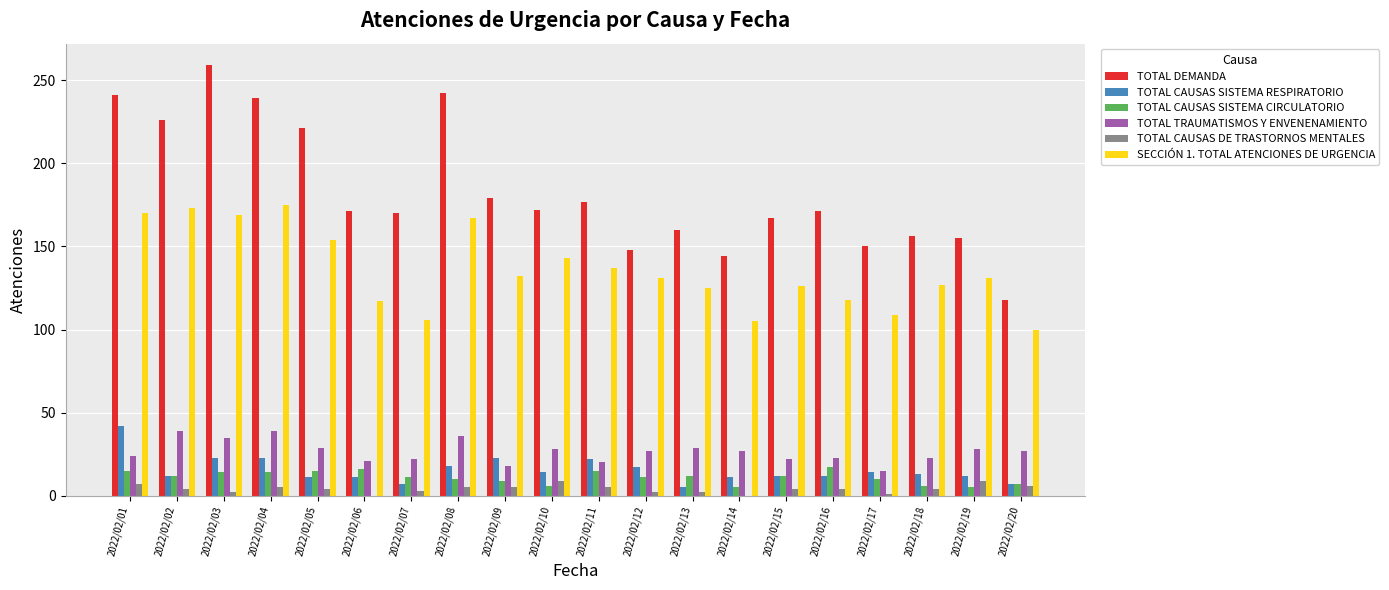

At which label does TOTAL CAUSAS DE TRASTORNOS MENTALES first exceed 4?

2022/02/01